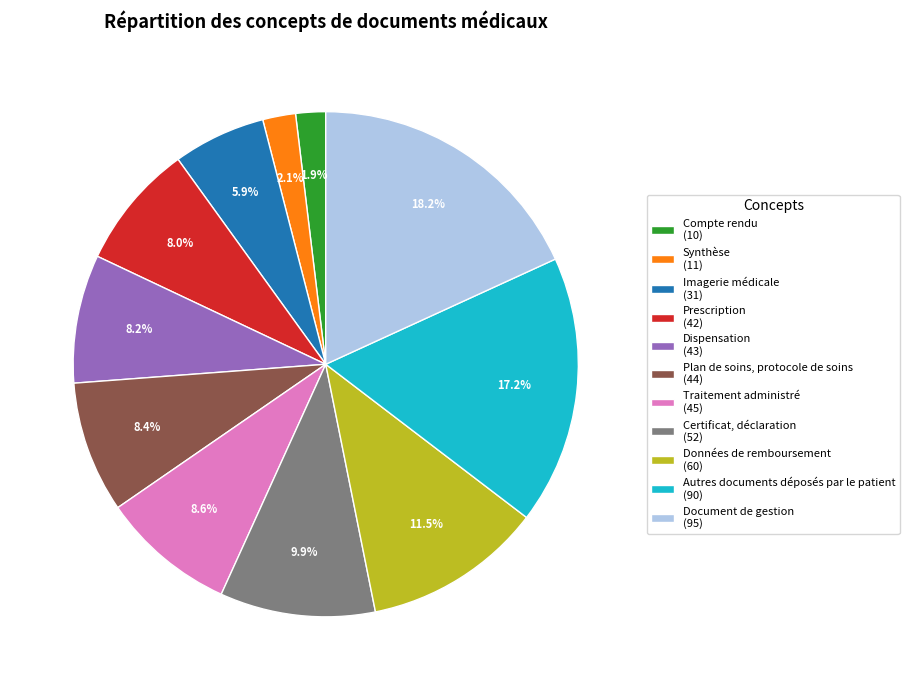

Do Imagerie médicale and Synthèse together represent more than half of the pie?

No